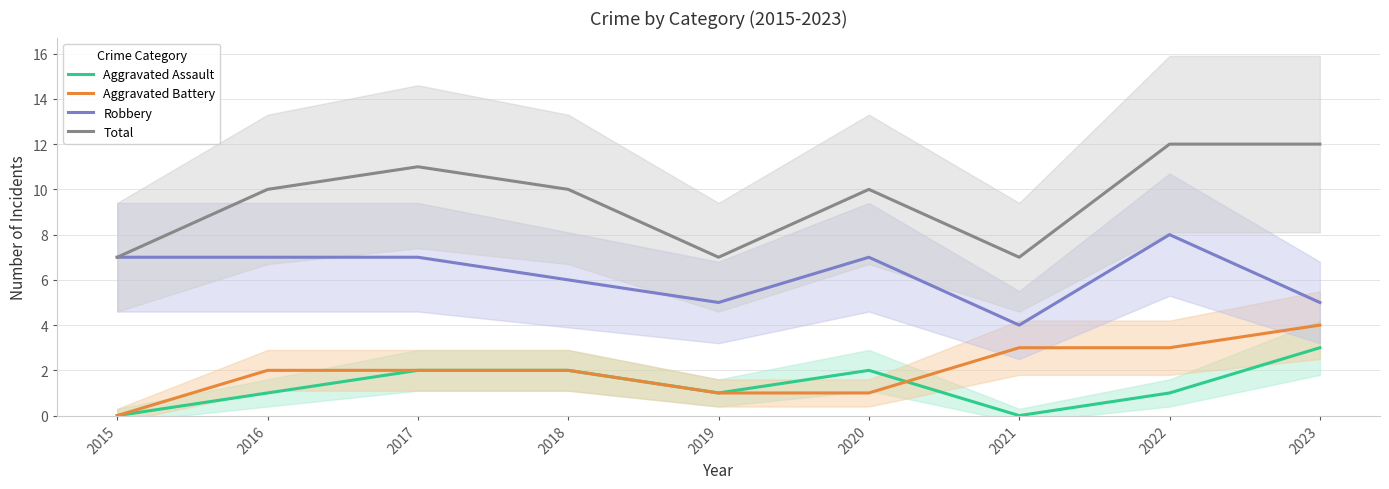

What is the difference between the maximum and minimum values in the Robbery series?

4